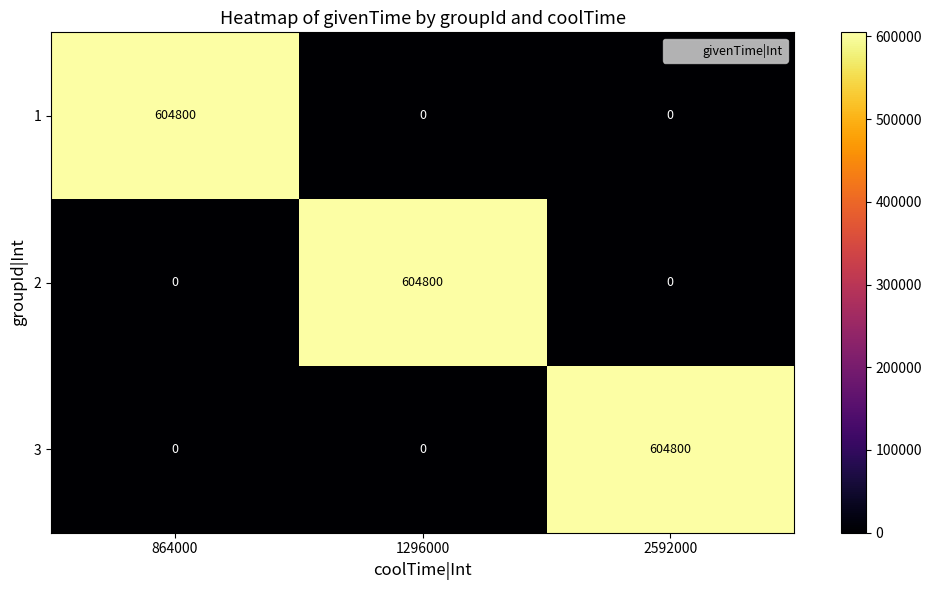

What is the difference between the maximum and minimum values in the 1 series?

604800